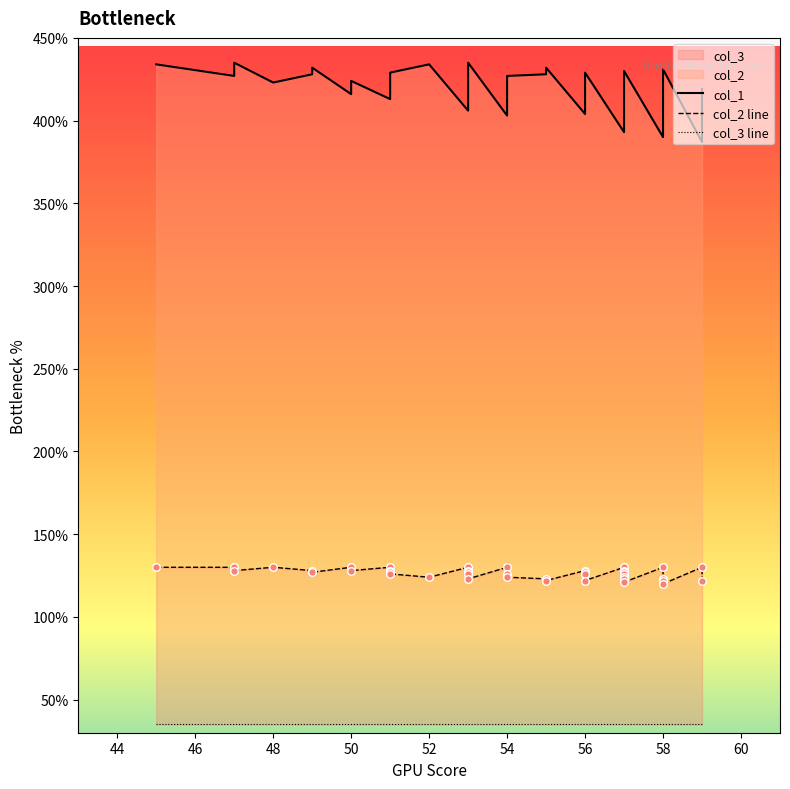

Is the value of col_2 at 38 greater than the value of col_1 at 24?

No